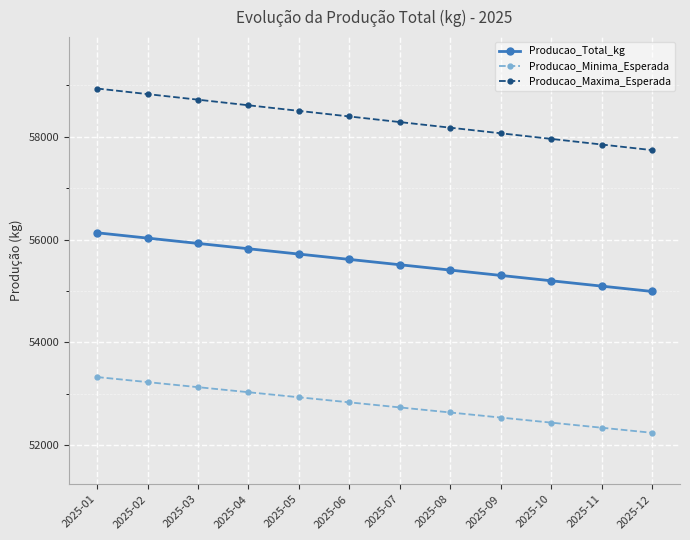

Does the chart display data point markers on the line(s)?

Yes